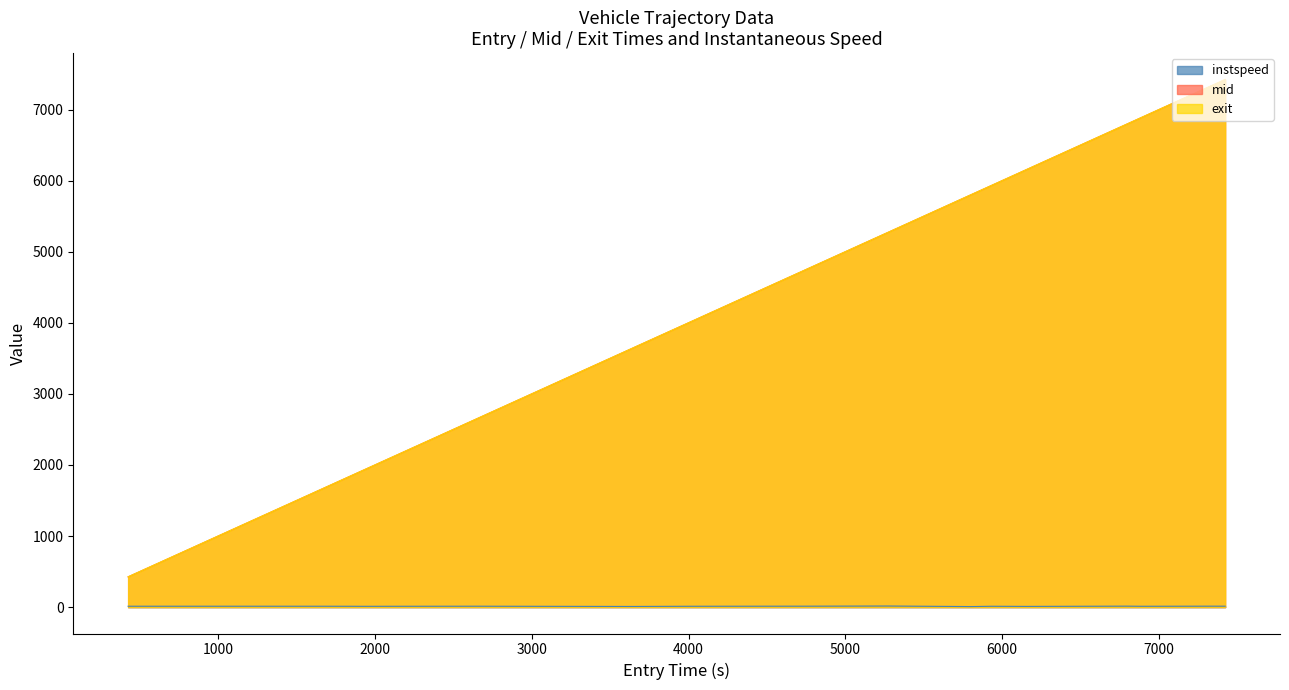

What is the label of the 13th point from the left?

4723.585959026674